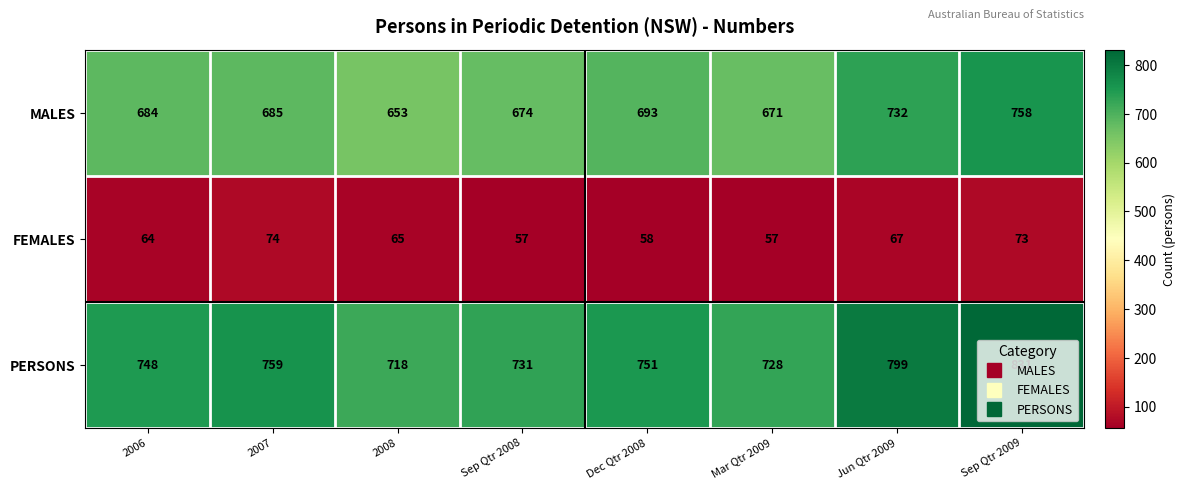

Which series has the largest total across all categories?

PERSONS